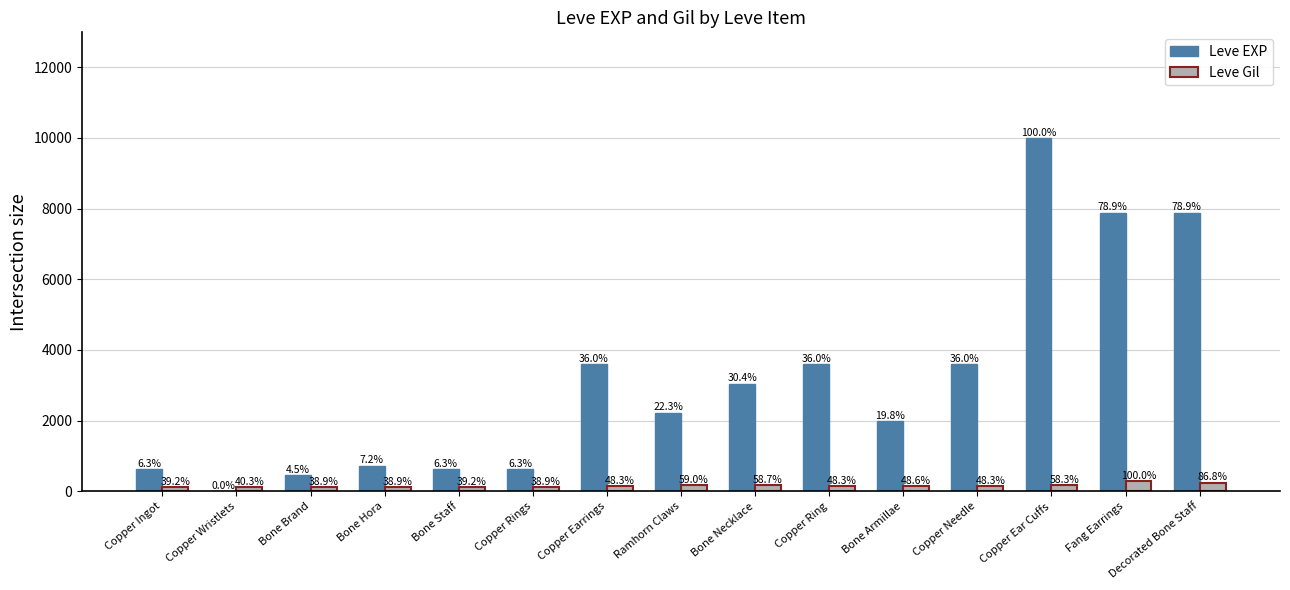

Which series has the largest range (max minus min)?

Leve EXP